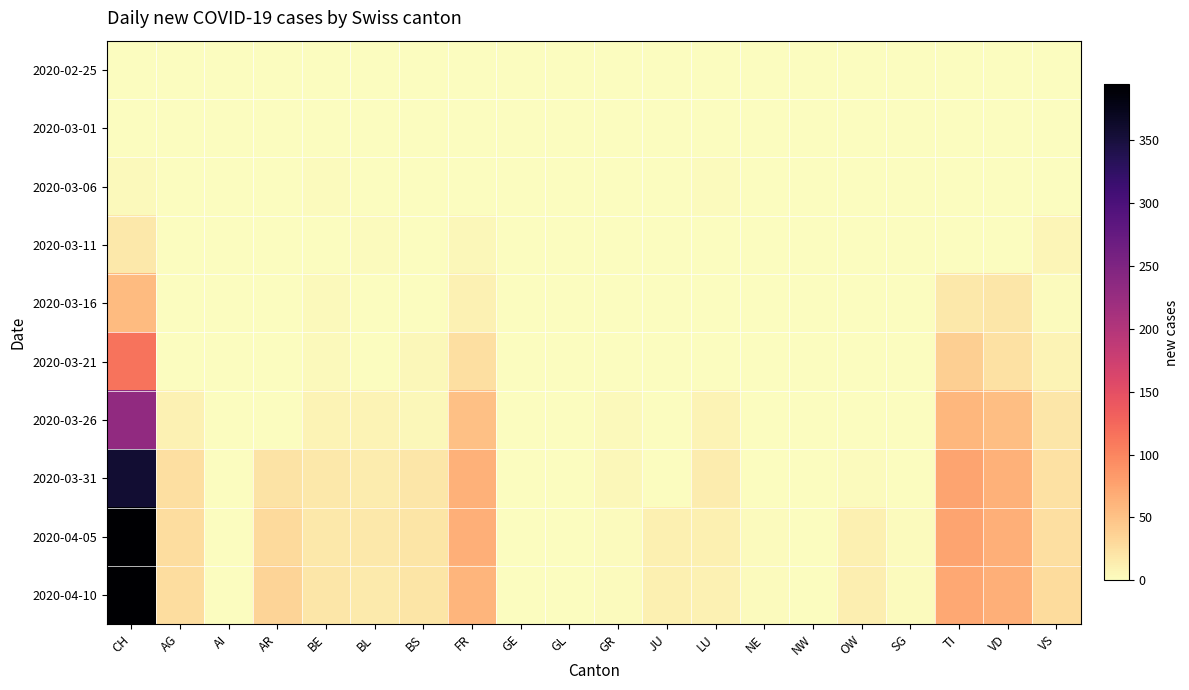

At GR, list the series in order from largest to smallest.

2020-03-31, 2020-03-26, 2020-04-05, 2020-04-10, 2020-03-21, 2020-02-25, 2020-03-01, 2020-03-06, 2020-03-11, 2020-03-16